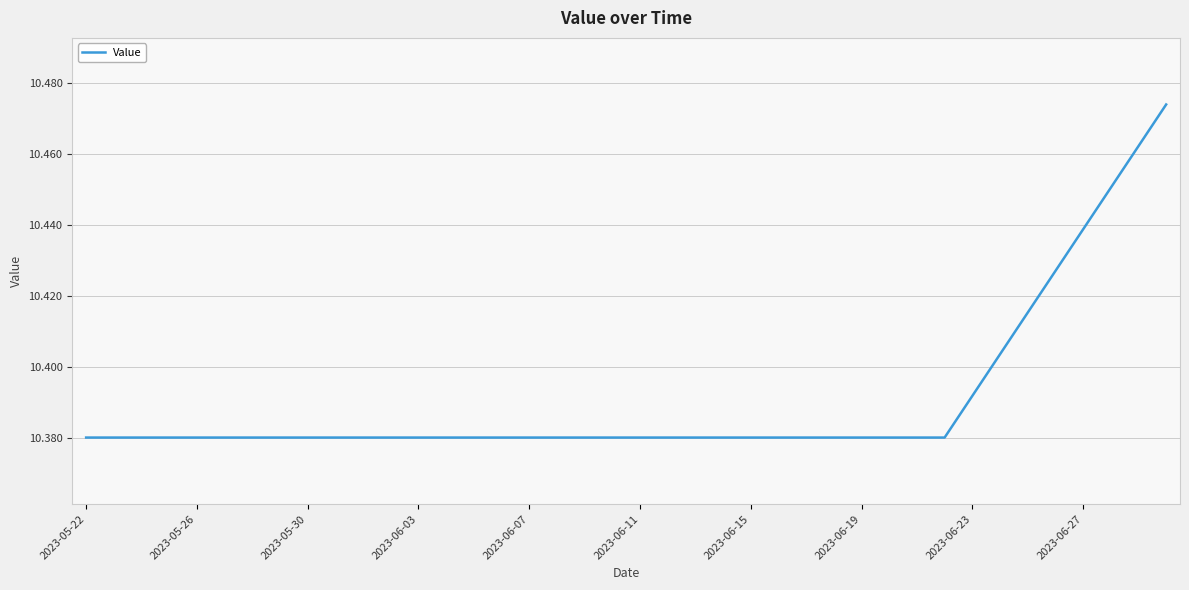

Does the chart display data point markers on the line(s)?

No